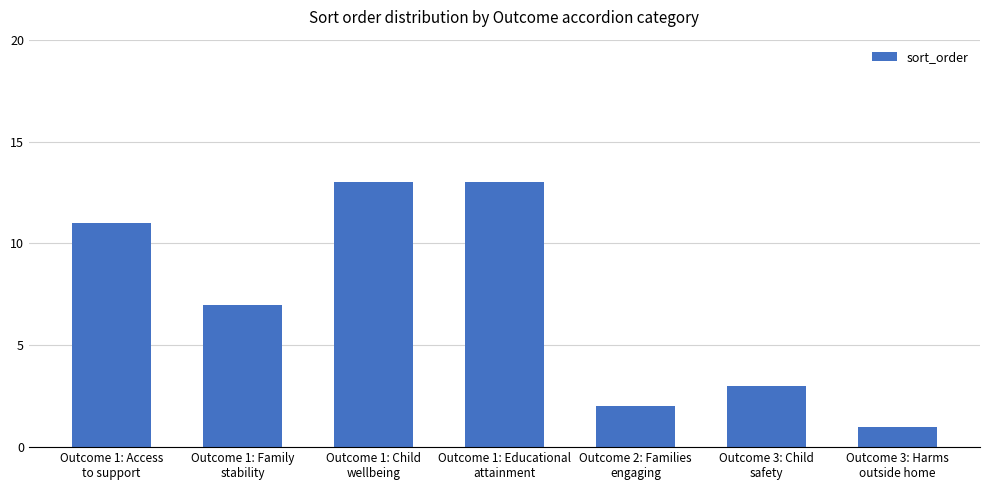

What is the difference between the second highest and minimum values?

12